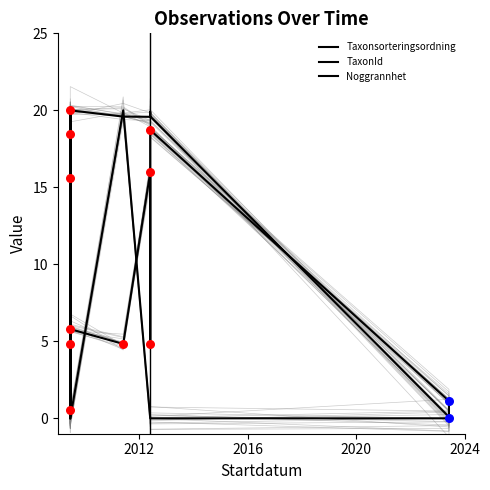

At how many categories does at least one series exceed 16?

8